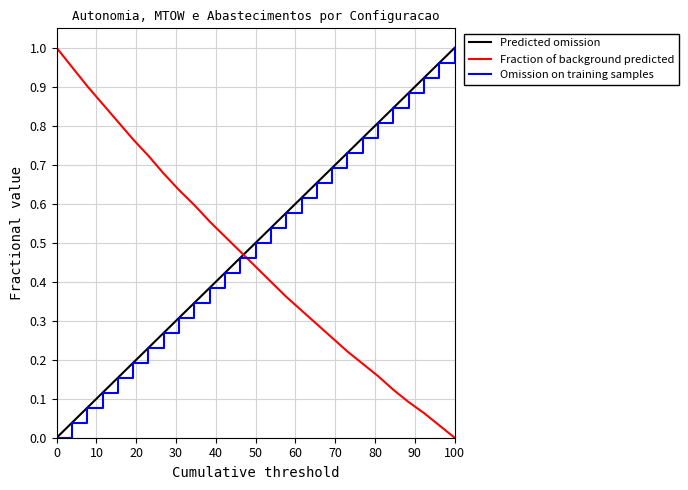

Which category has the lowest value in the Fraction of background predicted series?

100